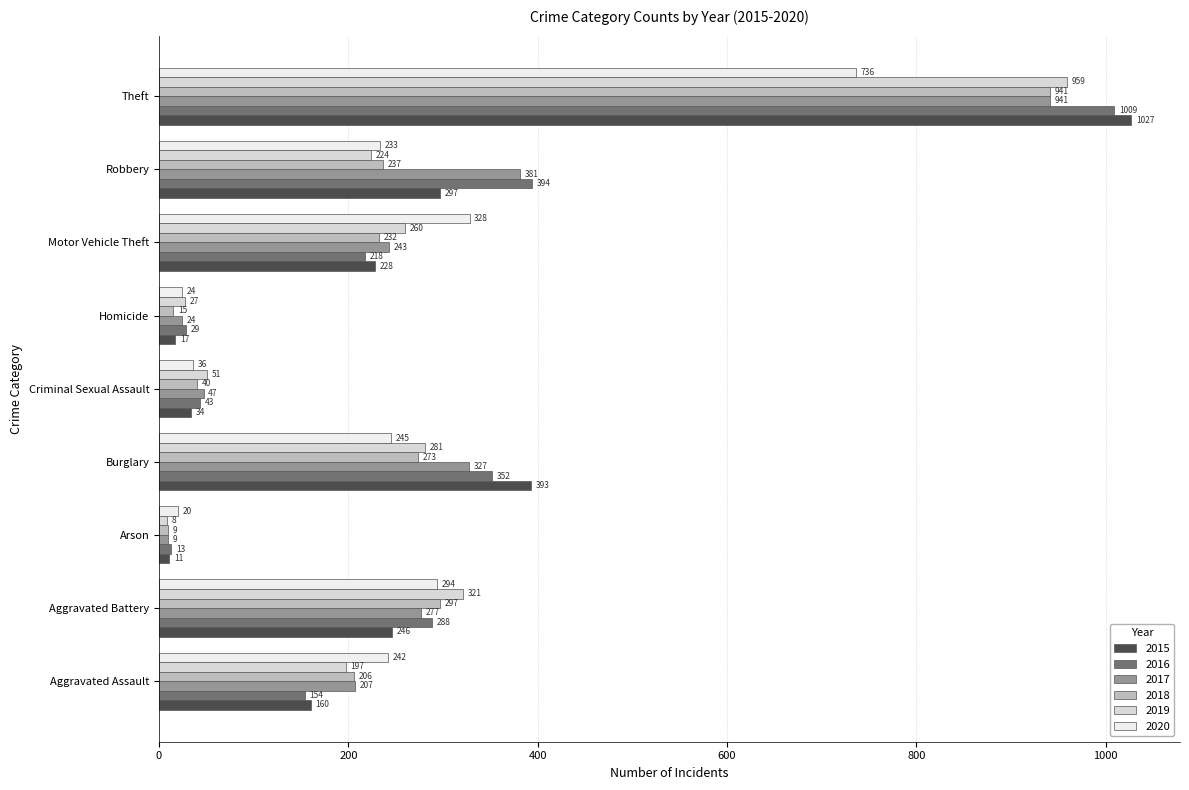

Is the value of 2020 at Aggravated Assault greater than the value of 2019 at Arson?

Yes